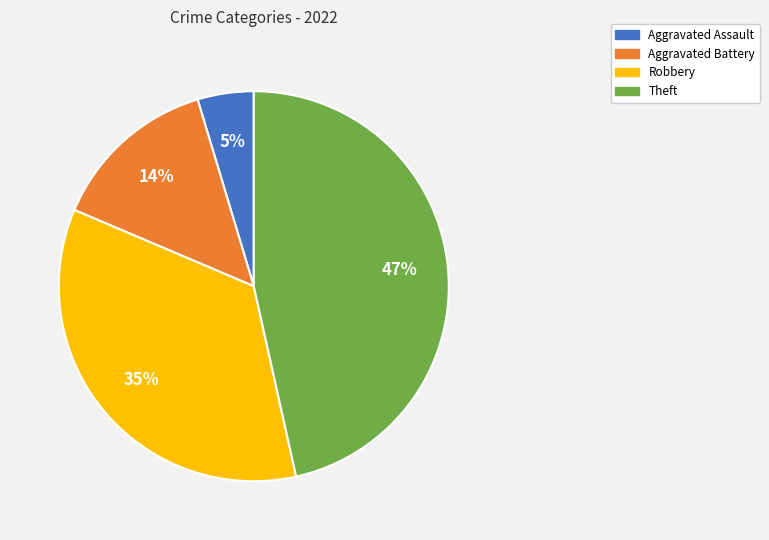

Is it true that Theft is 36% of the pie?

False